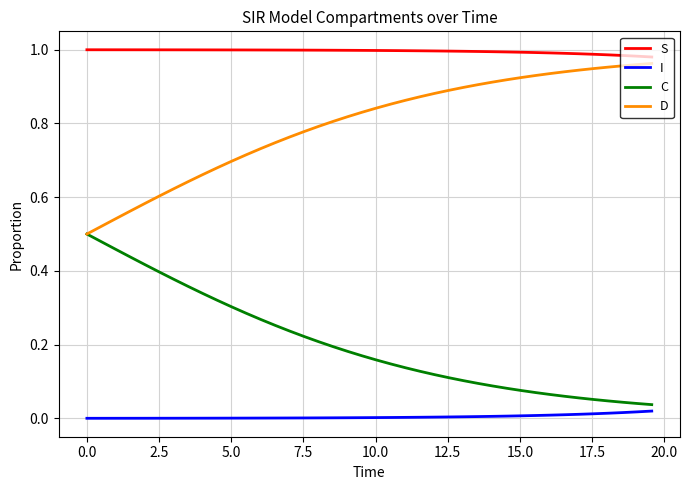

True or false: I and D cross at least once.

False